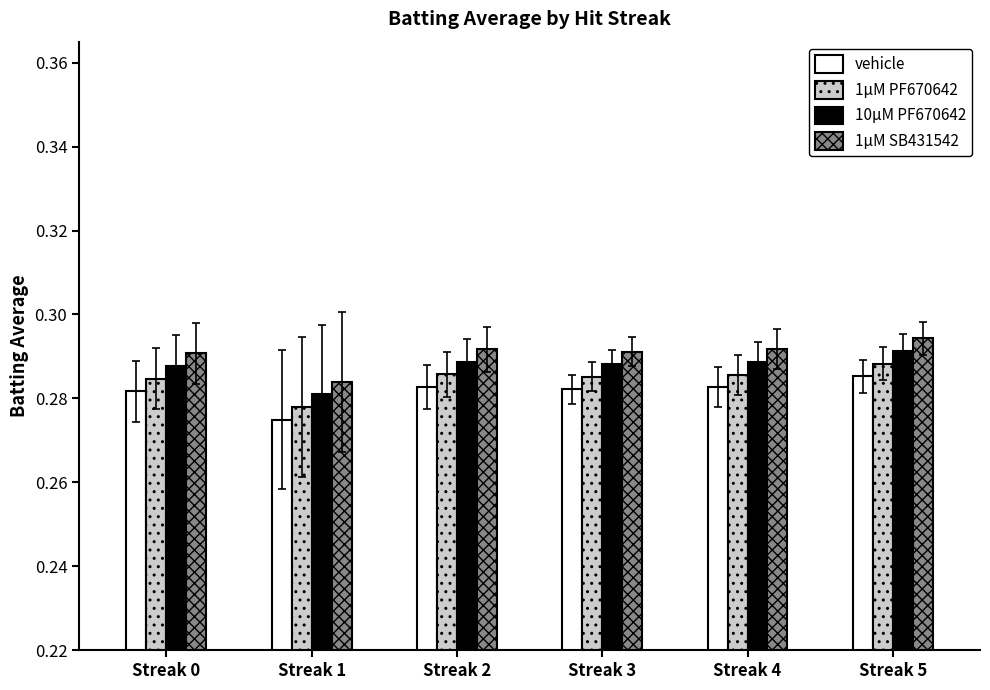

At which label is vehicle closest to 0?

Streak 1